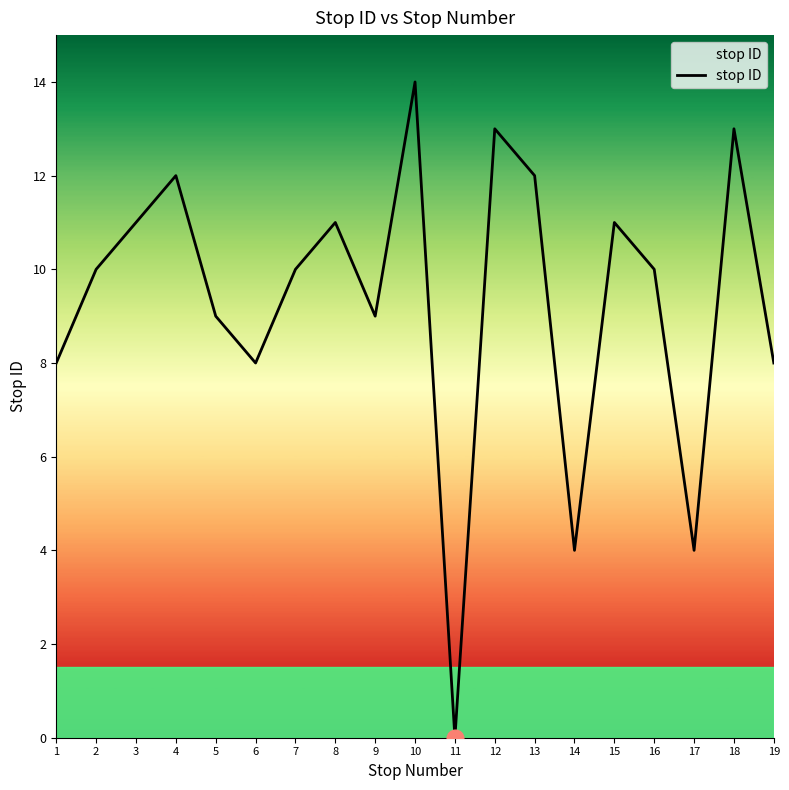

At which category does the data reach its first local peak?

4